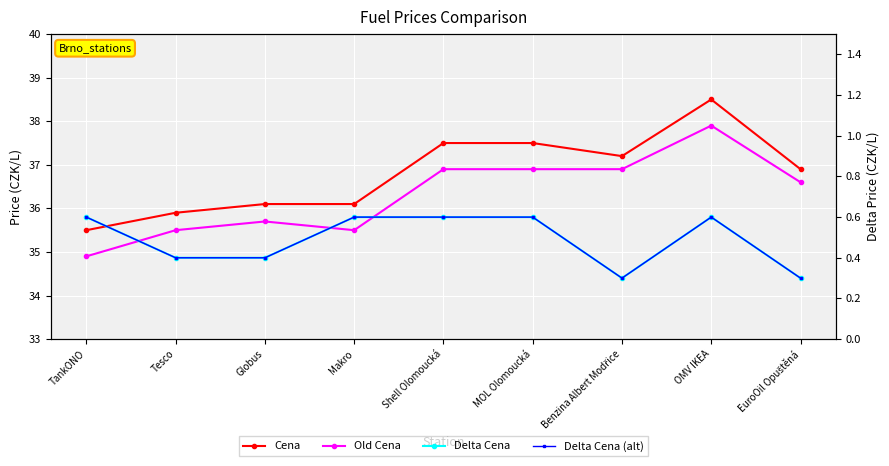

What is the smallest value displayed?

0.3